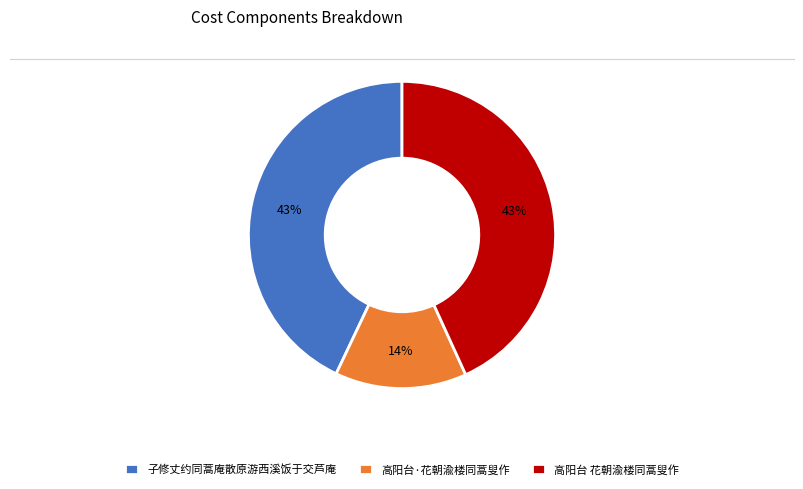

Is there a majority slice in this chart?

No